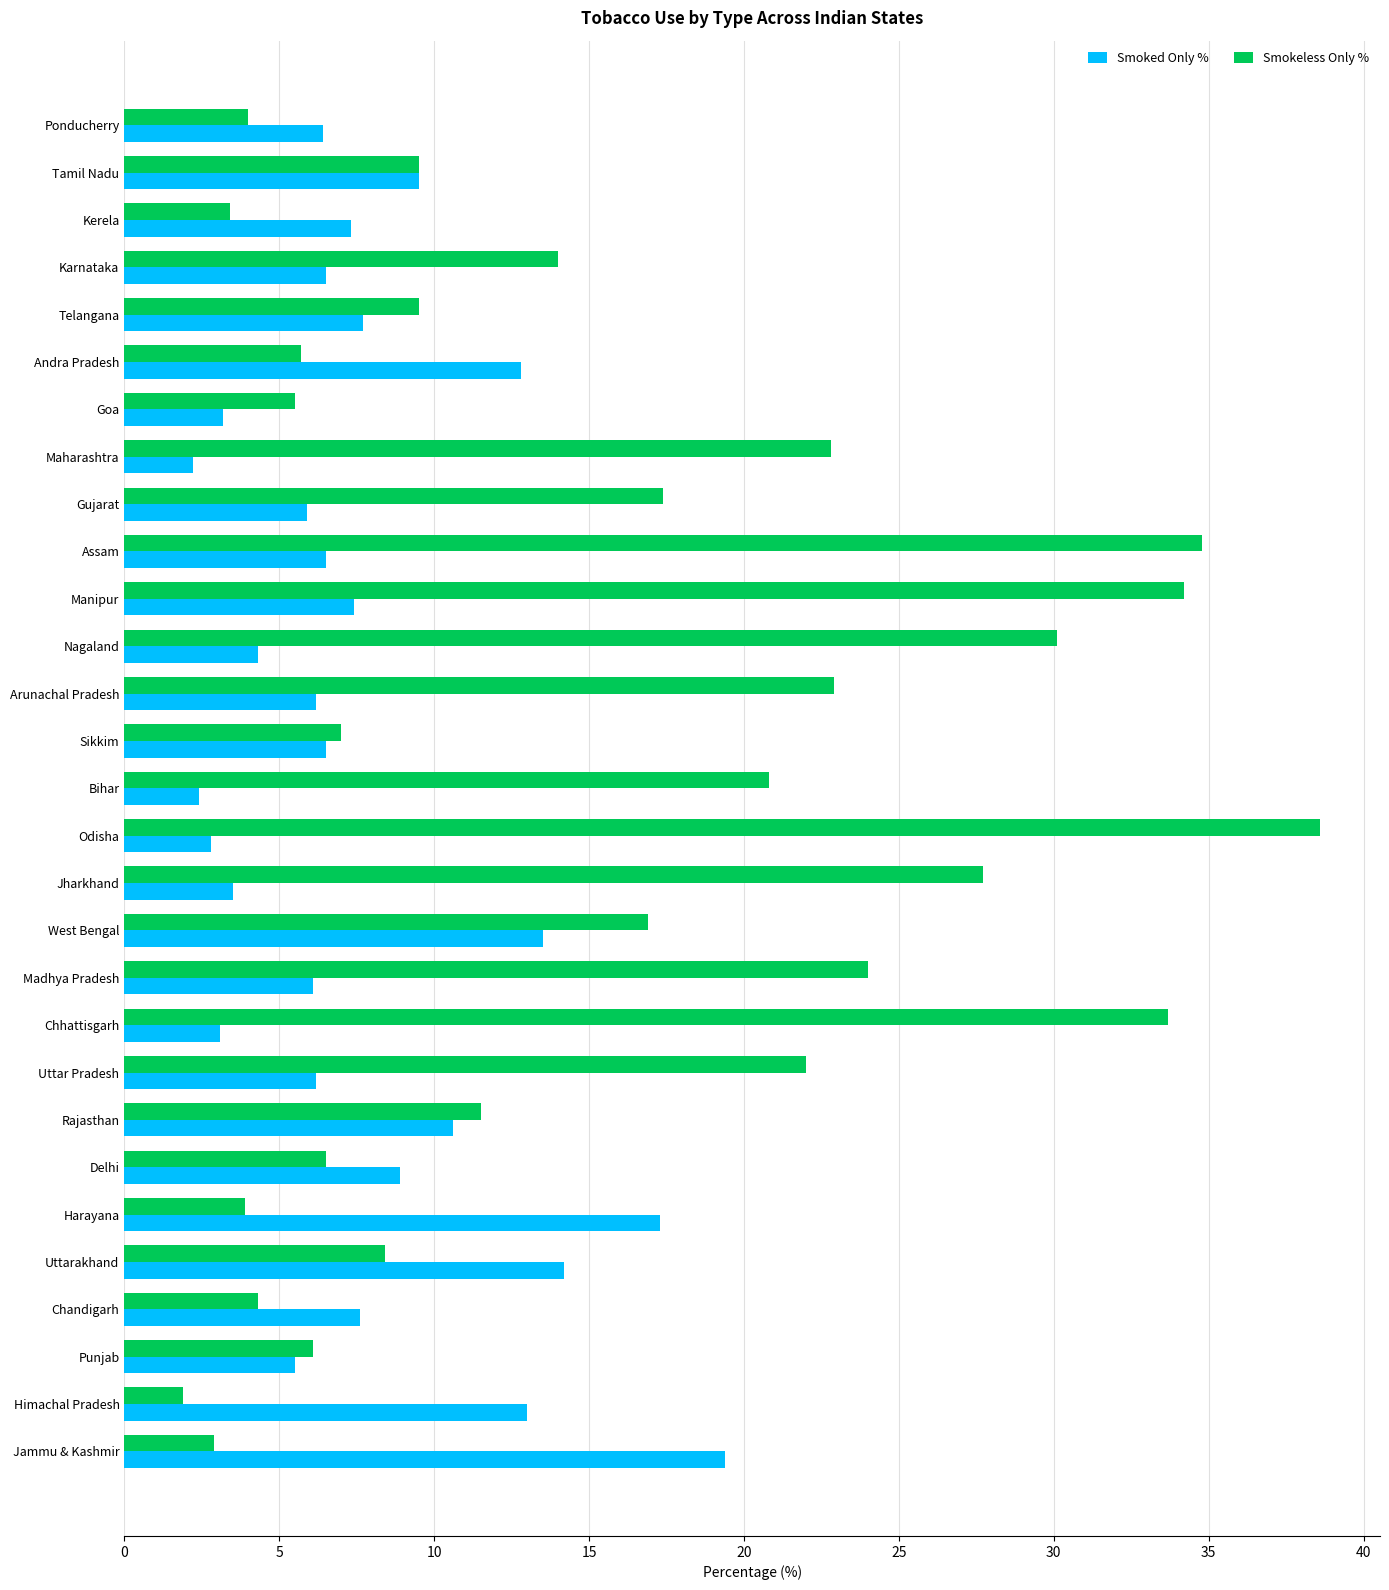

Is it true that Smoked Only % equals 7.7 at Telangana?

True